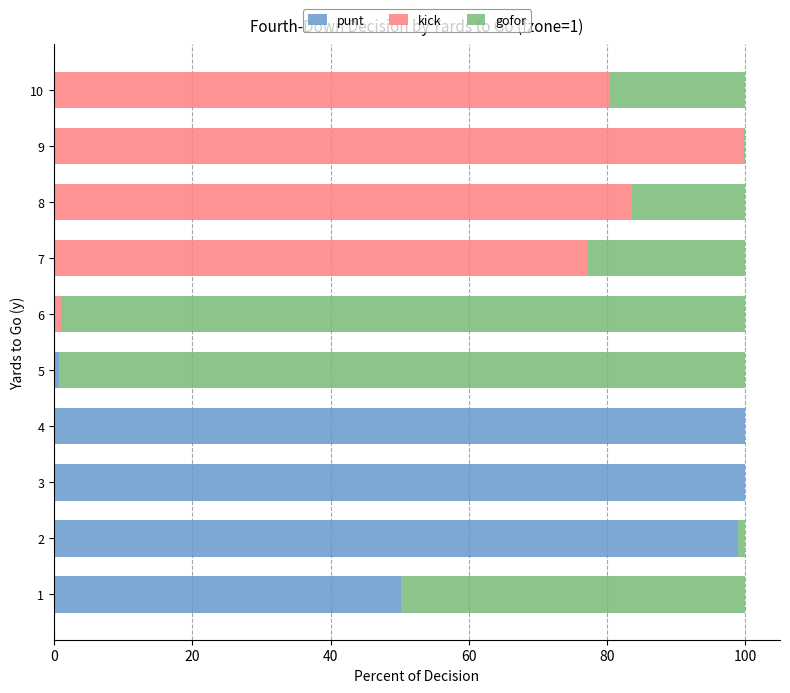

True or false: punt has a value of 33.1 at 7.

False